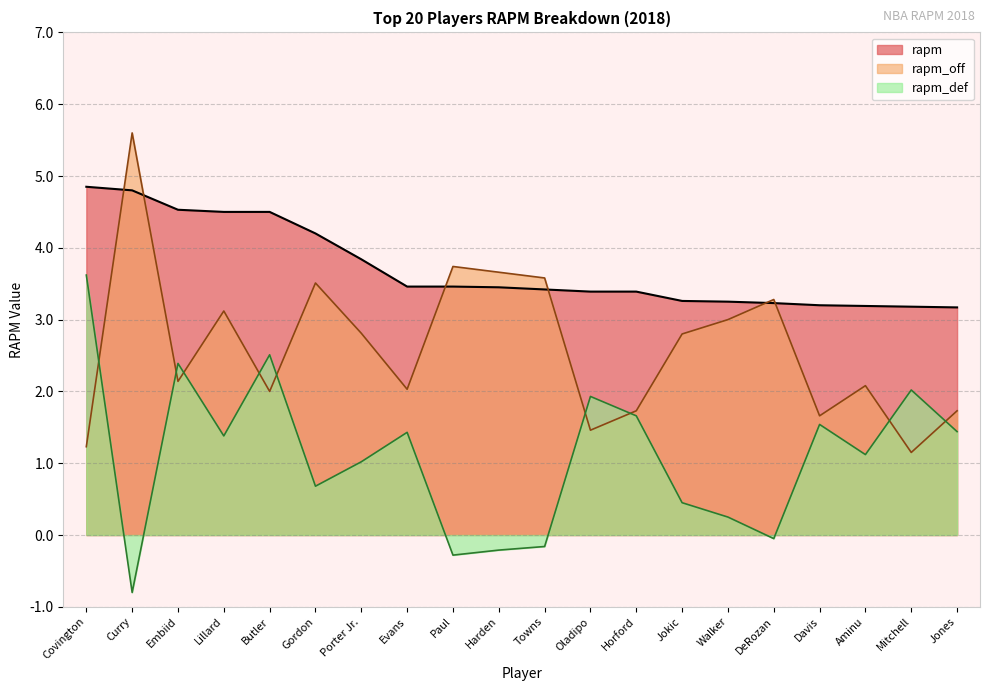

Reading right to left, what are all the values shown in this chart?

rapm: Jones=3.2	Mitchell=3.2	Aminu=3.2	Davis=3.2	DeRozan=3.2	Walker=3.2	Jokic=3.3	Horford=3.4	Oladipo=3.4	Towns=3.4	Harden=3.5	Paul=3.5	Evans=3.5	Porter Jr.=3.8	Gordon=4.2	Butler=4.5	Lillard=4.5	Embiid=4.5	Curry=4.8	Covington=4.8
rapm_off: Jones=1.7	Mitchell=1.1	Aminu=2.1	Davis=1.7	DeRozan=3.3	Walker=3.0	Jokic=2.8	Horford=1.7	Oladipo=1.5	Towns=3.6	Harden=3.7	Paul=3.7	Evans=2.0	Porter Jr.=2.8	Gordon=3.5	Butler=2.0	Lillard=3.1	Embiid=2.1	Curry=5.6	Covington=1.2
rapm_def: Jones=1.4	Mitchell=2.0	Aminu=1.1	Davis=1.5	DeRozan=-0.1	Walker=0.2	Jokic=0.5	Horford=1.7	Oladipo=1.9	Towns=-0.2	Harden=-0.2	Paul=-0.3	Evans=1.4	Porter Jr.=1.0	Gordon=0.7	Butler=2.5	Lillard=1.4	Embiid=2.4	Curry=-0.8	Covington=3.6